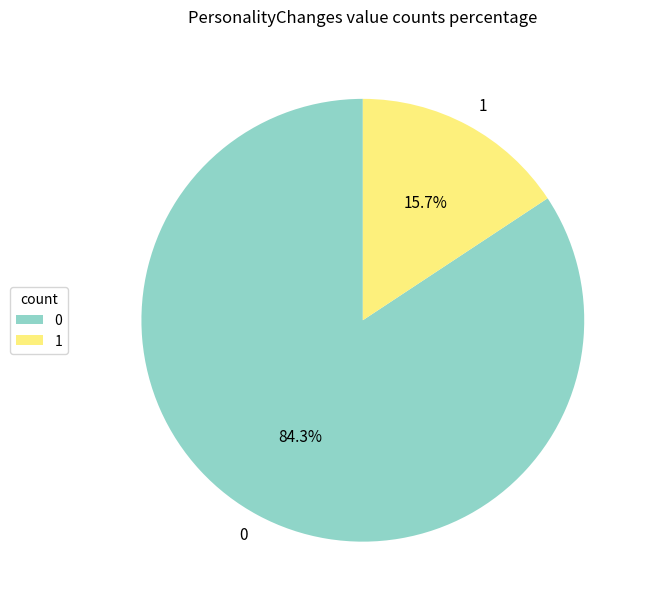

What is the total percentage of 0 and 1?

100.0%